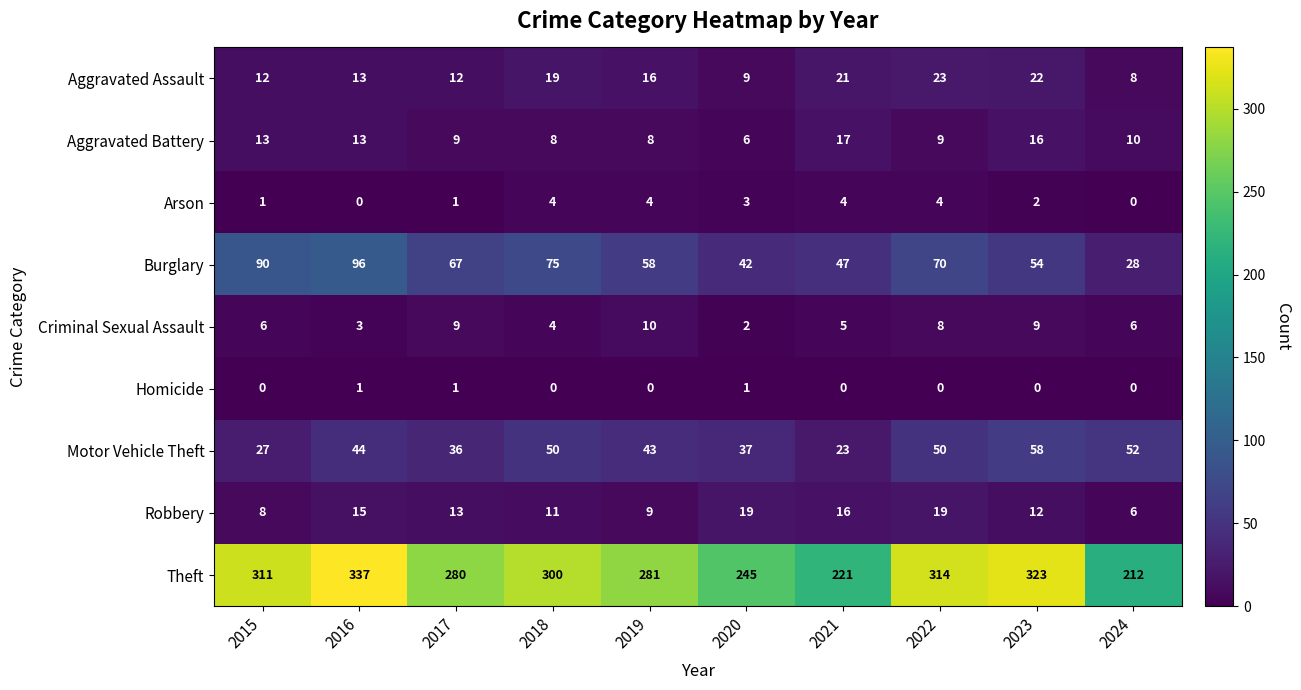

What is the sum of the Aggravated Battery values at 2016 and 2019?

21